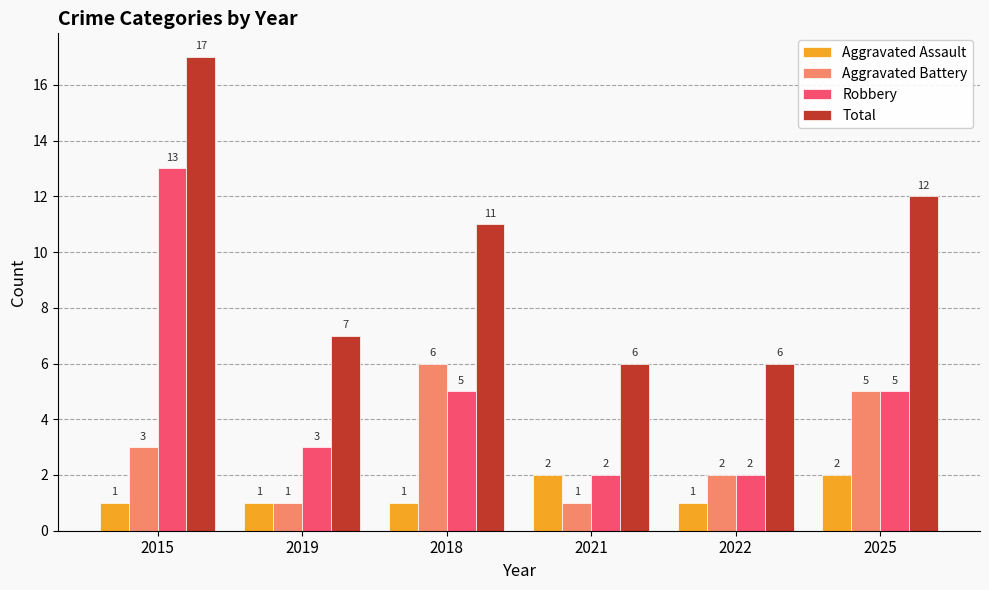

What is the label of the 3rd bar from the left?

2018